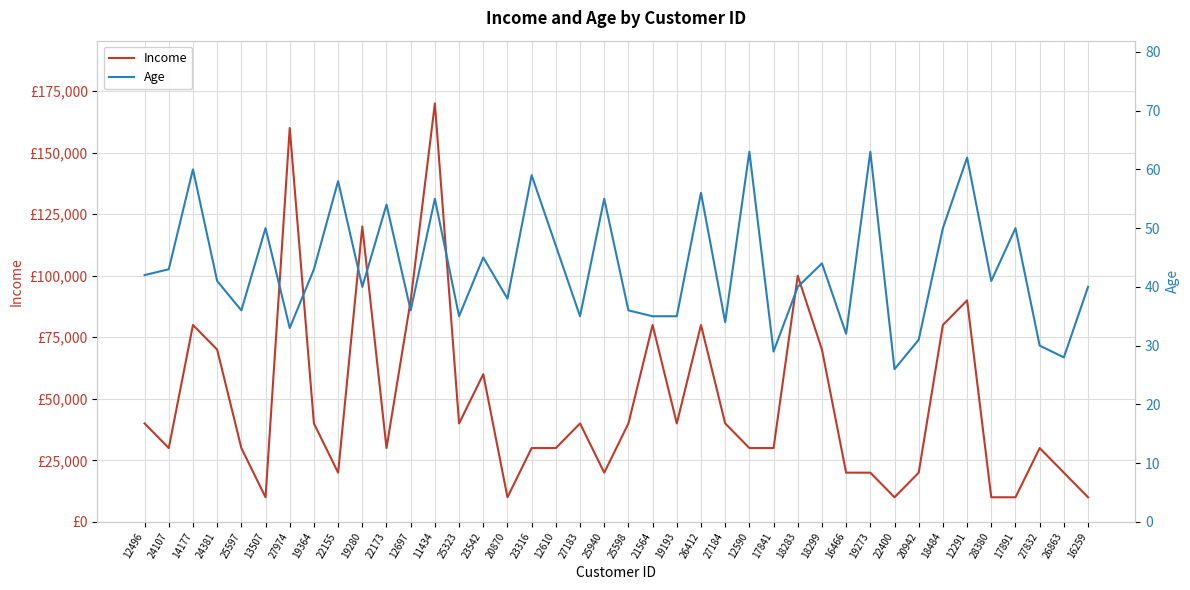

True or false: Income has a value of 10000 at 17891.

True